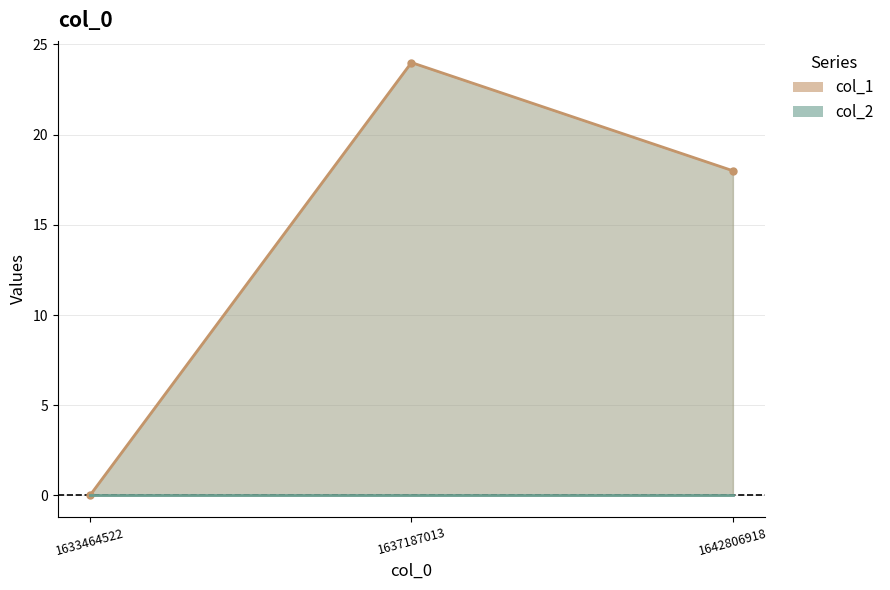

Reading right to left, transcribe all the data shown in this chart.

col_1: 18	24	0
col_2: 0	0	0